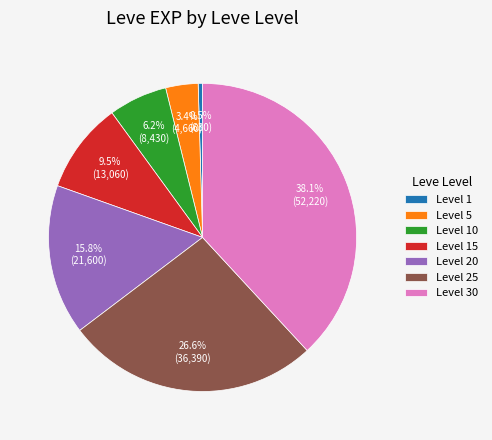

How many slices are in this pie chart?

7